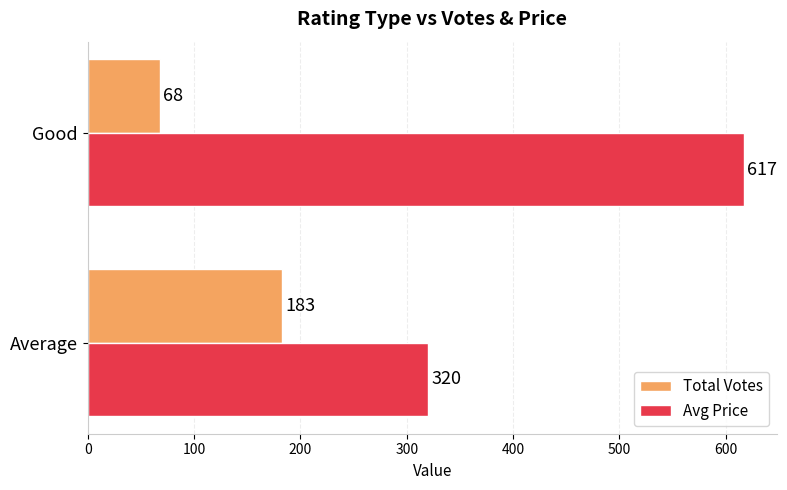

Where is Total Votes nearest to the value 125?

Good